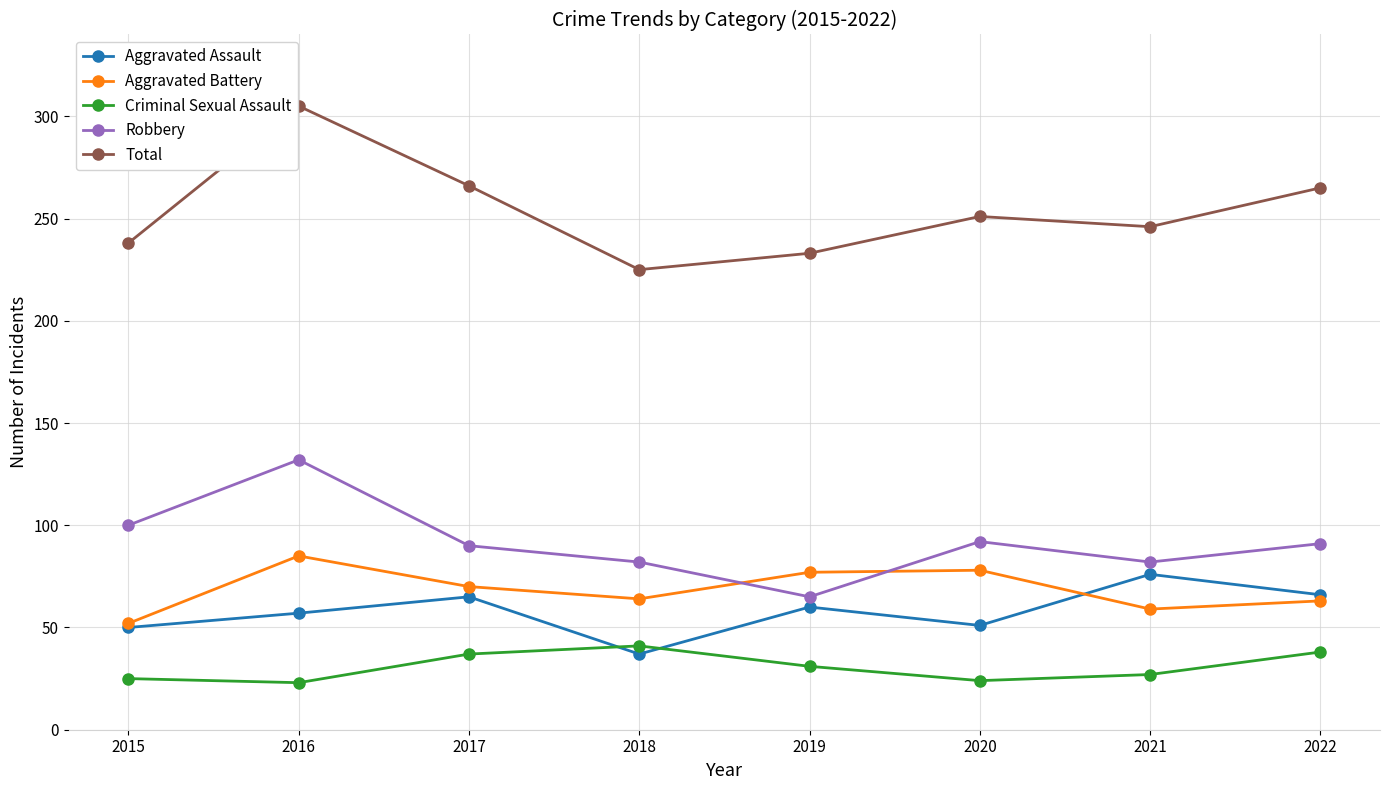

What is the maximum value shown in the chart?

305